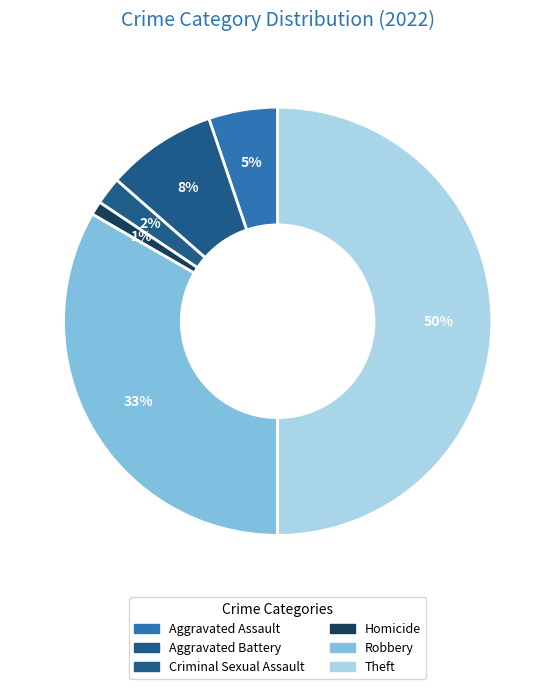

How many segments does this pie chart have?

6